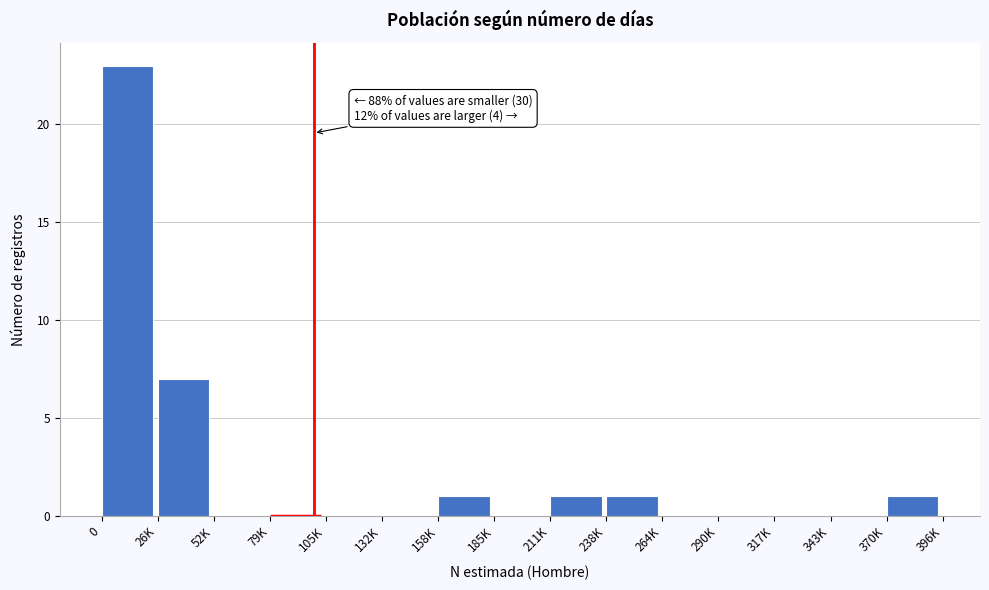

Reading left to right, what are all the values shown in this chart?

0=23	26K=7	52K=0	79K=0	105K=0	132K=0	158K=1	185K=0	211K=1	238K=1	264K=0	290K=0	317K=0	343K=0	370K=1